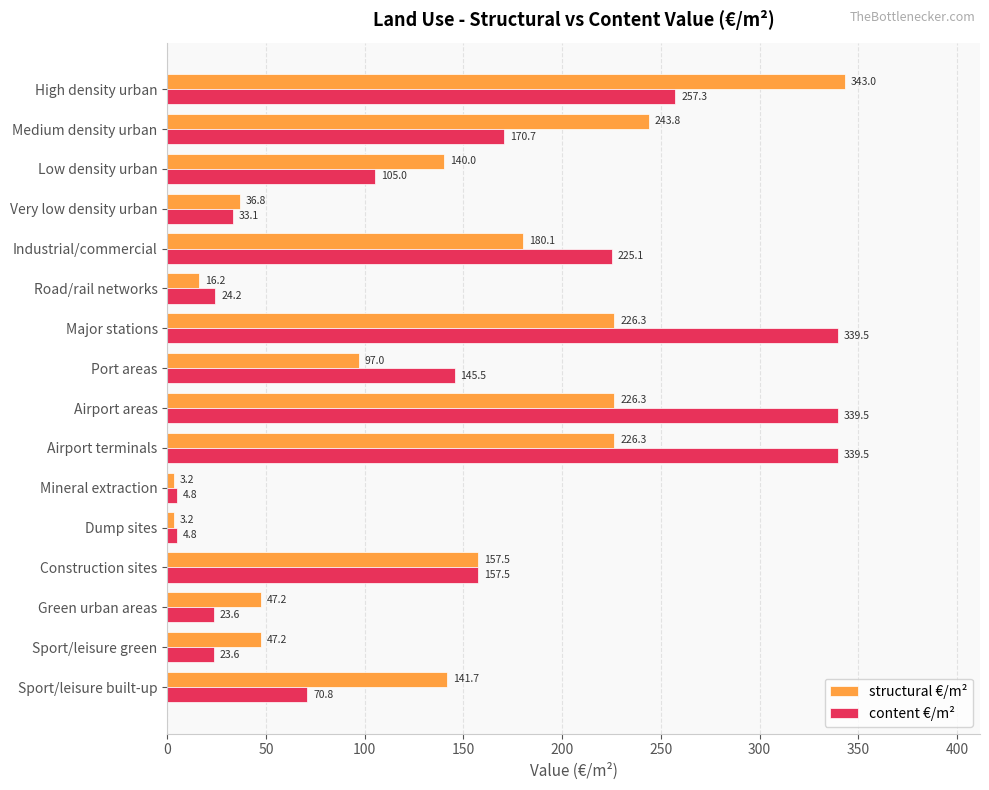

What is the maximum value shown in the chart?

343.0